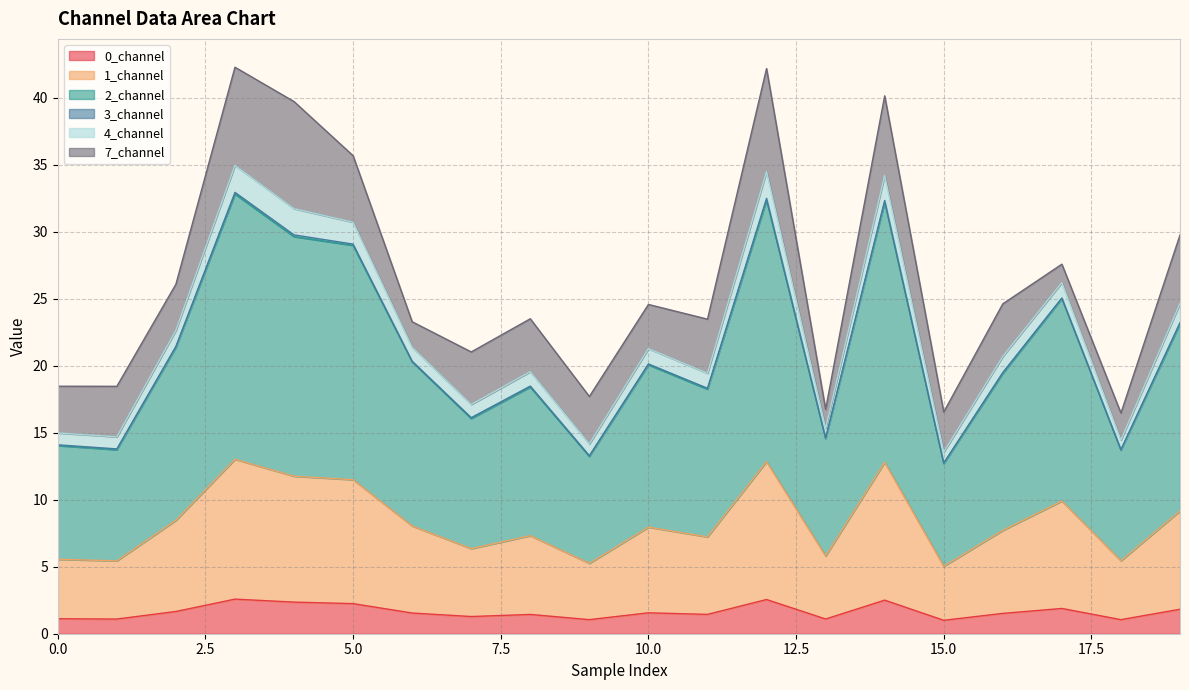

What is the lowest value of the 0_channel series?

1.0